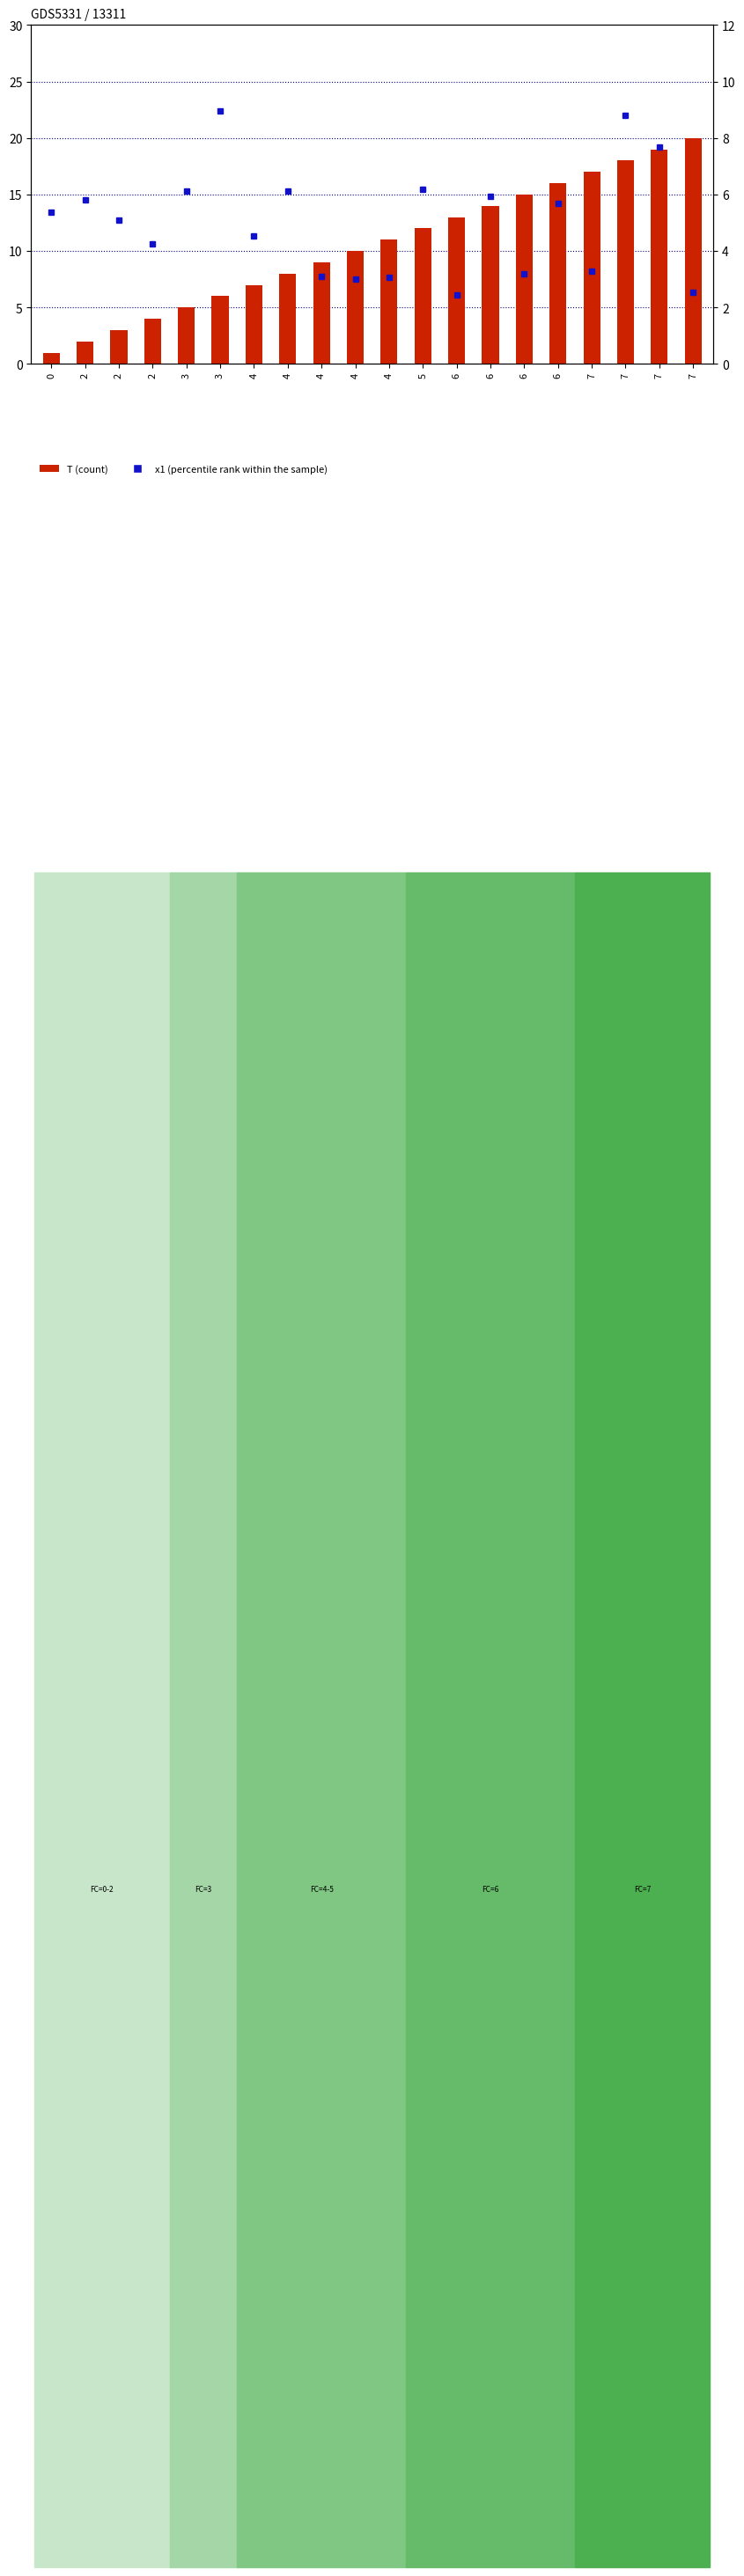

Which has a higher value, 6 or 6?

6